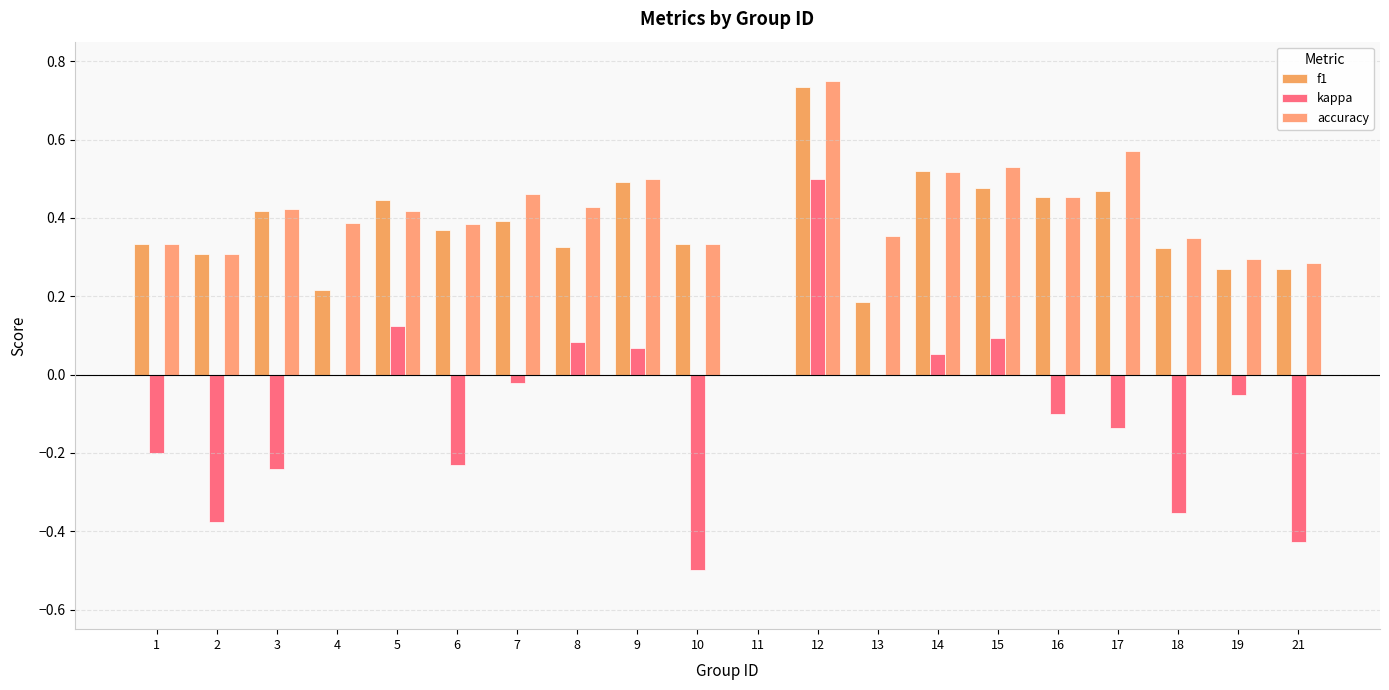

How many distinct data groups are displayed?

3